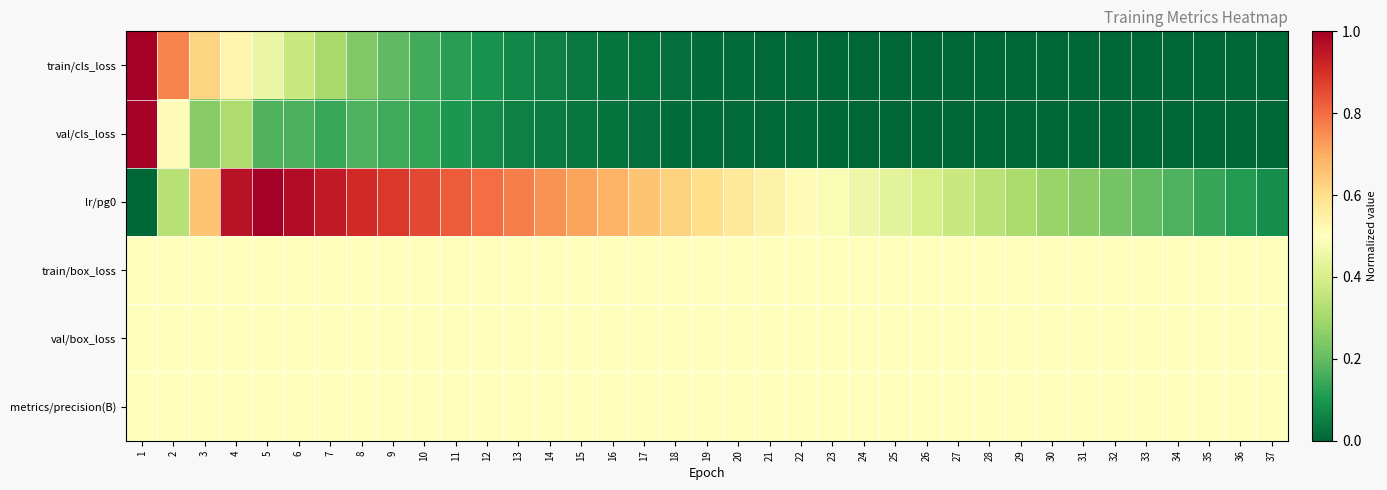

Reading right to left, extract all data points from this chart.

train/cls_loss: 37=0.0	36=0.0	35=0.0	34=0.0	33=0.0	32=0.0	31=0.0	30=0.0	29=0.0	28=0.0	27=0.0	26=0.0	25=0.0	24=0.0	23=0.0	22=0.0	21=0.0	20=0.0	19=0.0	18=0.0	17=0.0	16=0.0	15=0.0	14=0.1	13=0.1	12=0.1	11=0.1	10=0.2	9=0.2	8=0.2	7=0.3	6=0.4	5=0.4	4=0.5	3=0.6	2=0.8	1=1.0
val/cls_loss: 37=0.0	36=0.0	35=0.0	34=0.0	33=0.0	32=0.0	31=0.0	30=0.0	29=0.0	28=0.0	27=0.0	26=0.0	25=0.0	24=0.0	23=0.0	22=0.0	21=0.0	20=0.0	19=0.0	18=0.0	17=0.0	16=0.0	15=0.0	14=0.0	13=0.1	12=0.1	11=0.1	10=0.1	9=0.2	8=0.2	7=0.1	6=0.2	5=0.2	4=0.3	3=0.3	2=0.5	1=1.0
lr/pg0: 37=0.1	36=0.1	35=0.1	34=0.2	33=0.2	32=0.2	31=0.3	30=0.3	29=0.3	28=0.3	27=0.4	26=0.4	25=0.4	24=0.5	23=0.5	22=0.5	21=0.5	20=0.6	19=0.6	18=0.6	17=0.7	16=0.7	15=0.7	14=0.7	13=0.8	12=0.8	11=0.8	10=0.9	9=0.9	8=0.9	7=0.9	6=1.0	5=1.0	4=1.0	3=0.7	2=0.3	1=0.0
train/box_loss: 37=0.5	36=0.5	35=0.5	34=0.5	33=0.5	32=0.5	31=0.5	30=0.5	29=0.5	28=0.5	27=0.5	26=0.5	25=0.5	24=0.5	23=0.5	22=0.5	21=0.5	20=0.5	19=0.5	18=0.5	17=0.5	16=0.5	15=0.5	14=0.5	13=0.5	12=0.5	11=0.5	10=0.5	9=0.5	8=0.5	7=0.5	6=0.5	5=0.5	4=0.5	3=0.5	2=0.5	1=0.5
val/box_loss: 37=0.5	36=0.5	35=0.5	34=0.5	33=0.5	32=0.5	31=0.5	30=0.5	29=0.5	28=0.5	27=0.5	26=0.5	25=0.5	24=0.5	23=0.5	22=0.5	21=0.5	20=0.5	19=0.5	18=0.5	17=0.5	16=0.5	15=0.5	14=0.5	13=0.5	12=0.5	11=0.5	10=0.5	9=0.5	8=0.5	7=0.5	6=0.5	5=0.5	4=0.5	3=0.5	2=0.5	1=0.5
metrics/precision(B): 37=0.5	36=0.5	35=0.5	34=0.5	33=0.5	32=0.5	31=0.5	30=0.5	29=0.5	28=0.5	27=0.5	26=0.5	25=0.5	24=0.5	23=0.5	22=0.5	21=0.5	20=0.5	19=0.5	18=0.5	17=0.5	16=0.5	15=0.5	14=0.5	13=0.5	12=0.5	11=0.5	10=0.5	9=0.5	8=0.5	7=0.5	6=0.5	5=0.5	4=0.5	3=0.5	2=0.5	1=0.5